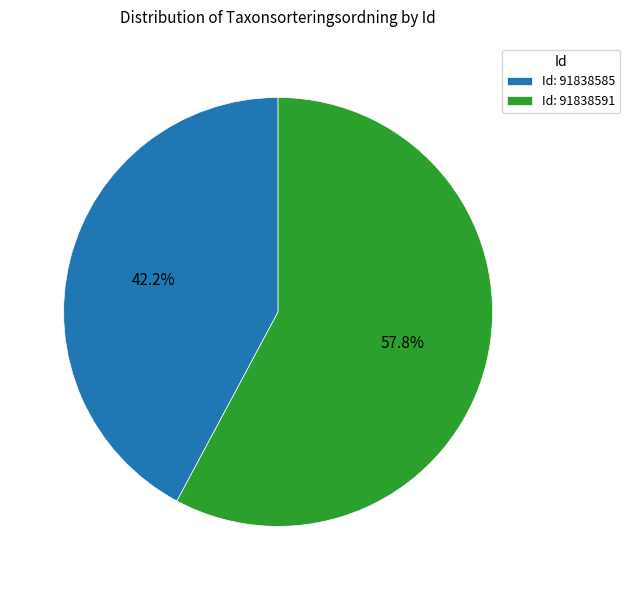

Rank the categories by value from highest to lowest.

Id: 91838591, Id: 91838585